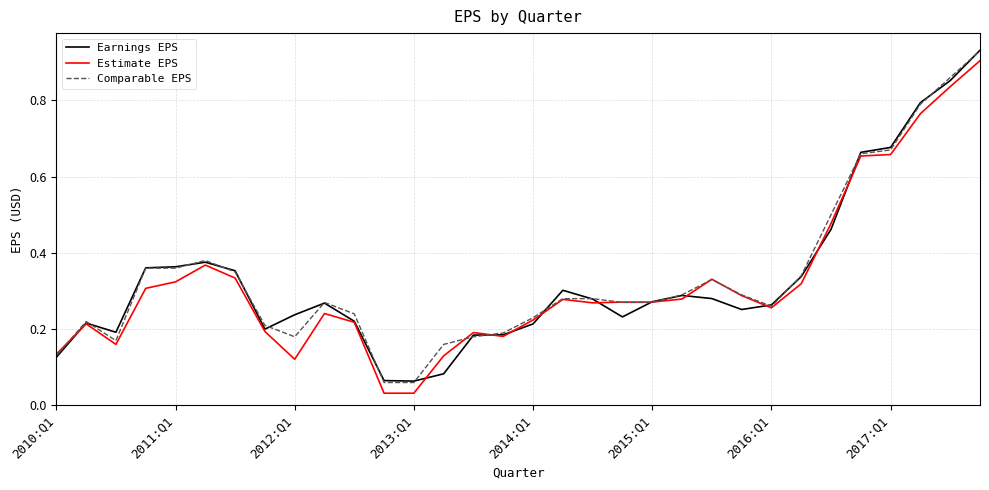

Which series has the widest spread of values?

Estimate EPS